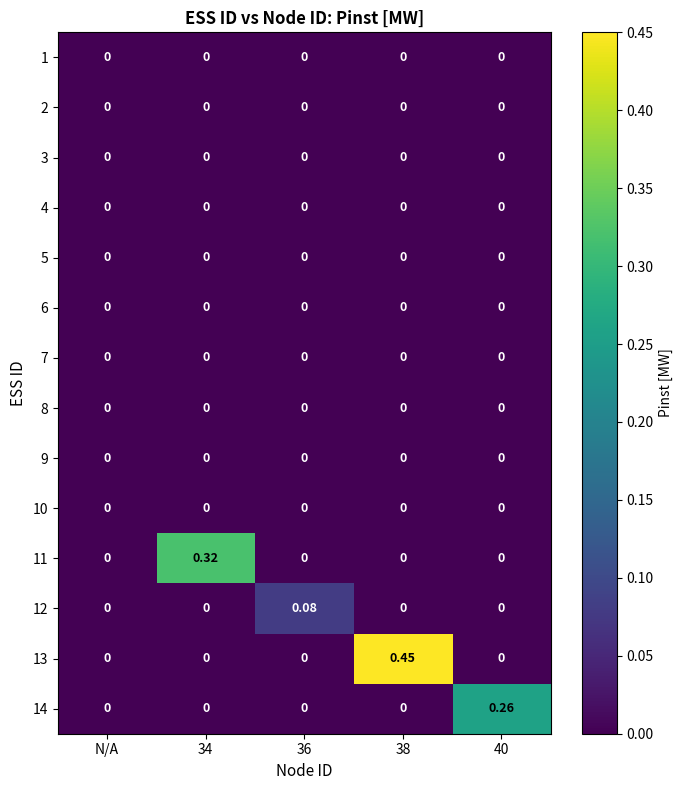

Which series has the largest total across all categories?

13